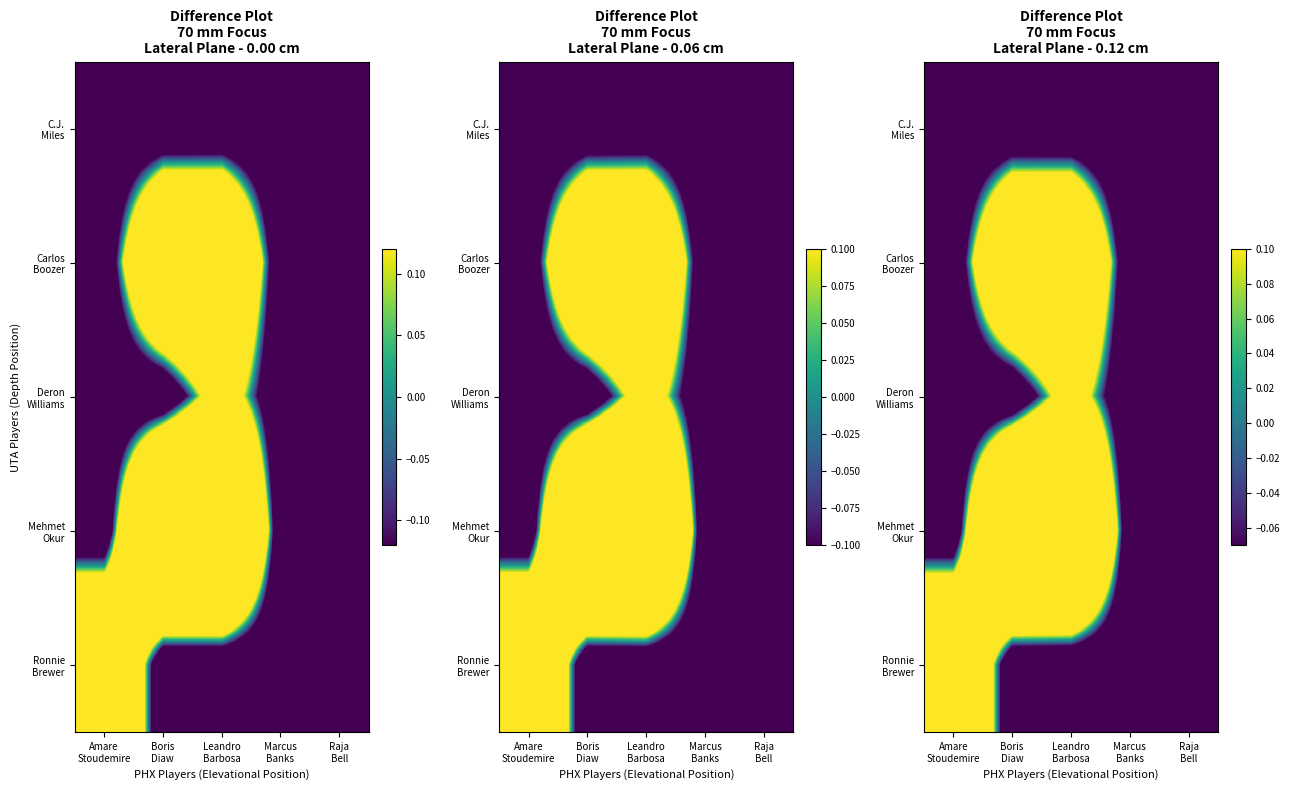

The Deron Williams series shows 0.3 at Leandro Barbosa. True or false?

True